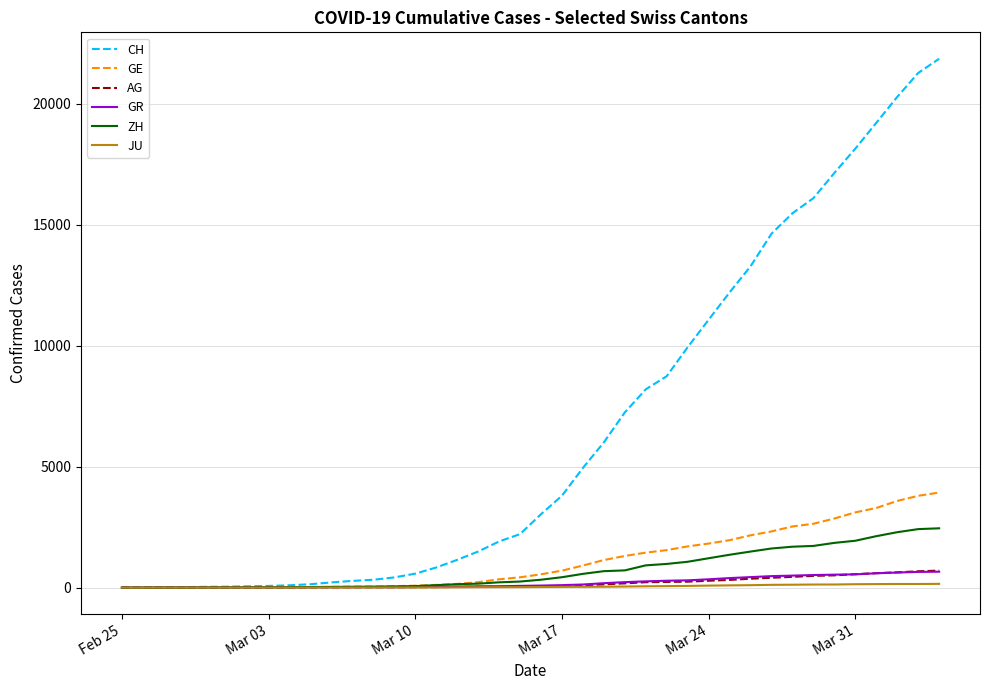

What are all the series names shown in the legend?

CH, GE, AG, GR, ZH, JU